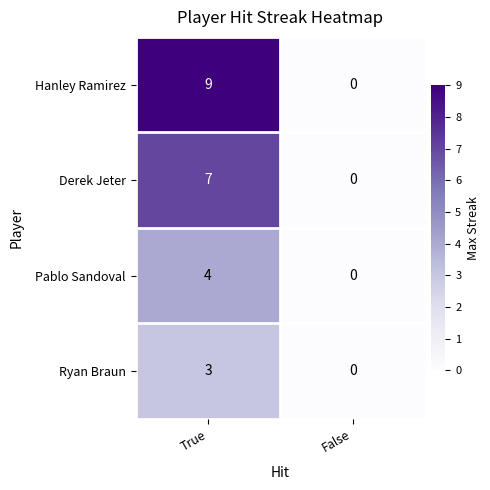

How many categories are shown in the chart?

2